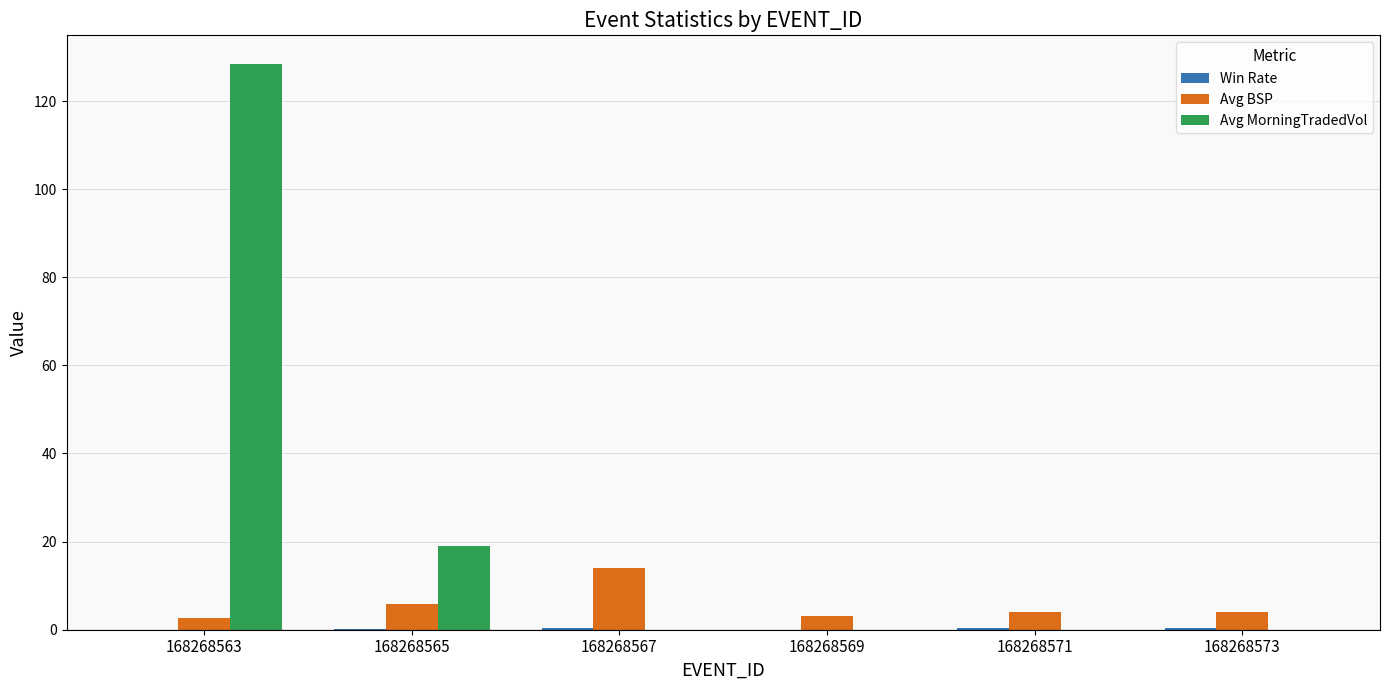

How many groups of bars are there?

6